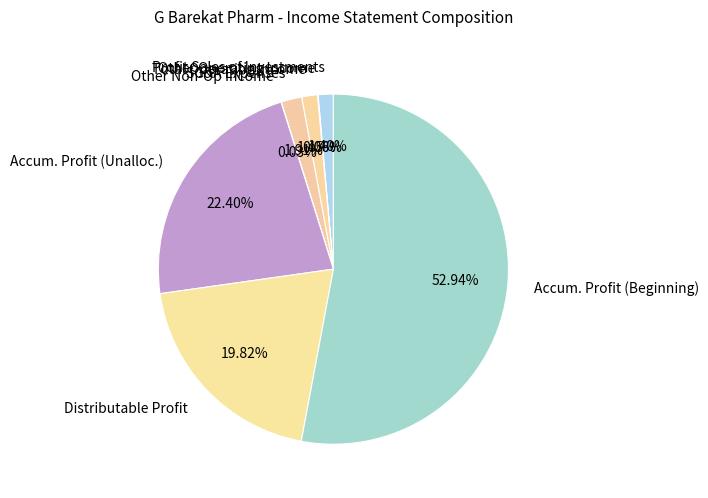

To the nearest percent, what is the difference between the largest and smallest slice percentages?

53%